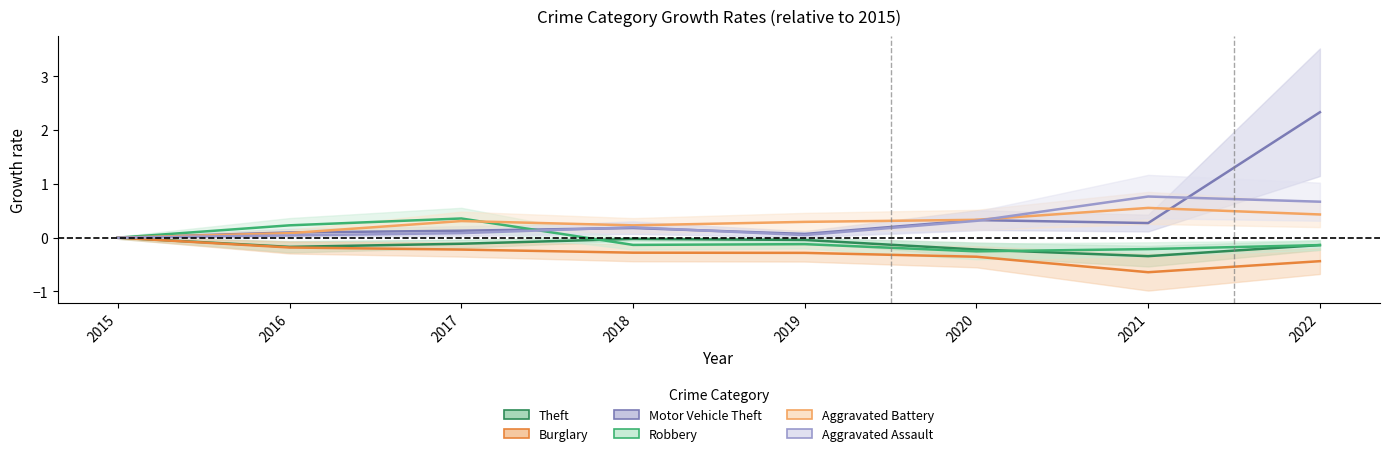

At 2020, list the series in order from largest to smallest.

Aggravated Battery, Motor Vehicle Theft, Aggravated Assault, Theft, Robbery, Burglary